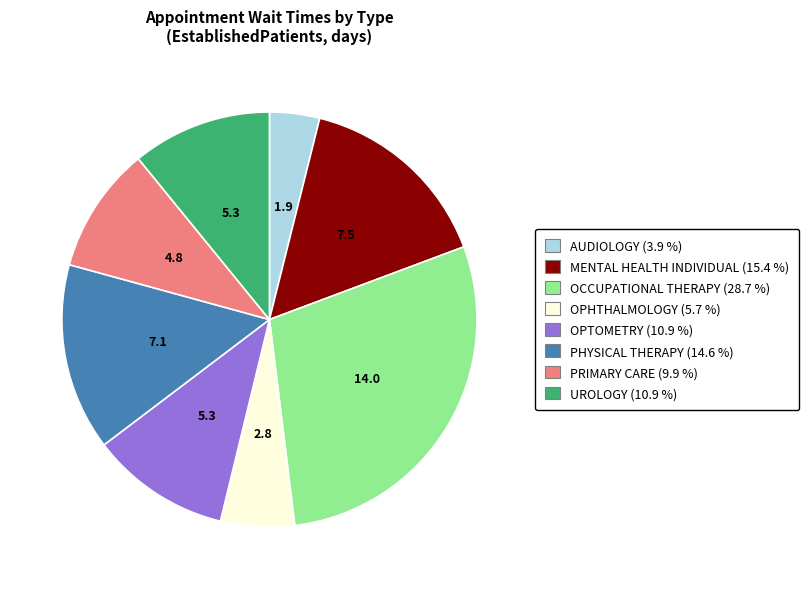

Approximately how many times larger is the value at PHYSICAL THERAPY compared to OPTOMETRY?

1.3